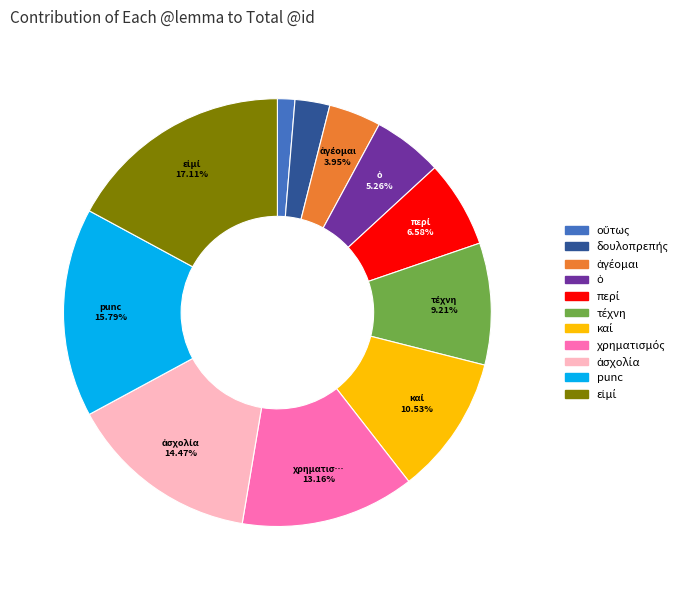

Is there a majority slice in this chart?

No